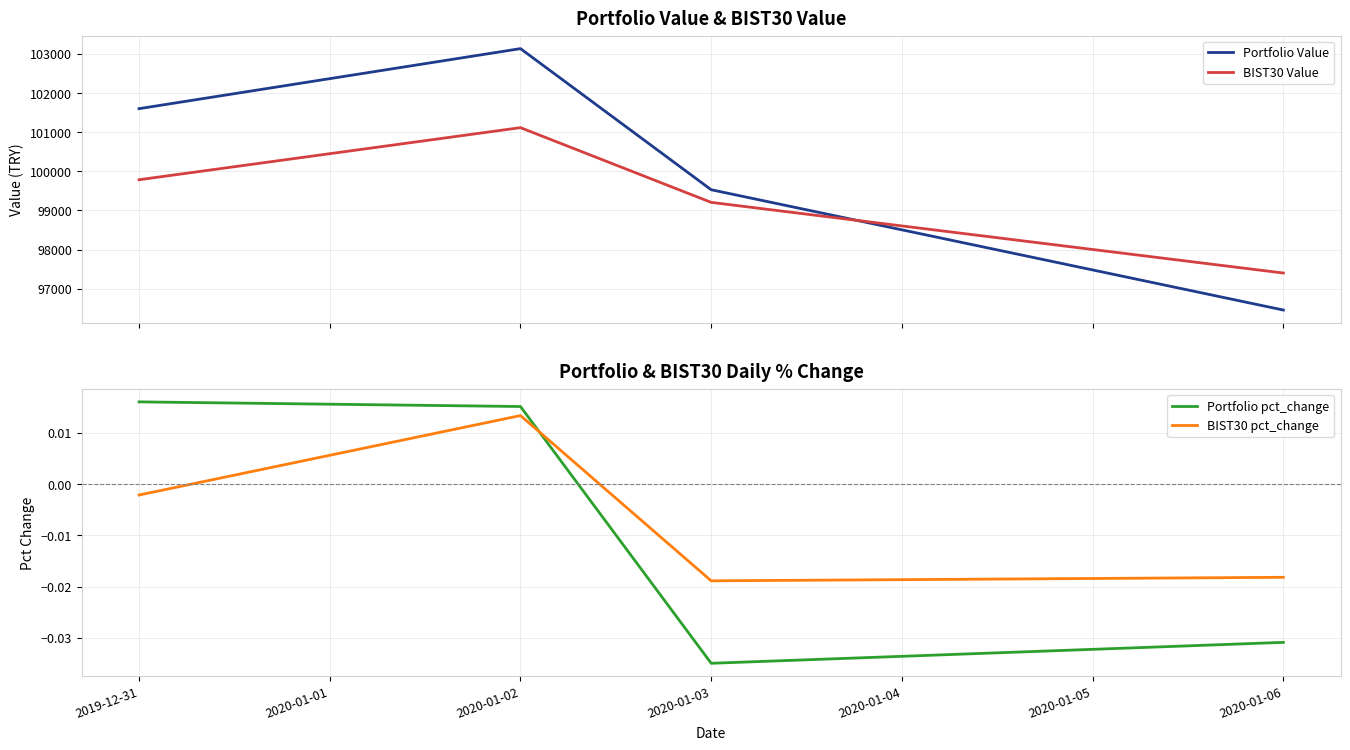

Is it true that Portfolio Value equals 101600.3 at 2019-12-31?

True